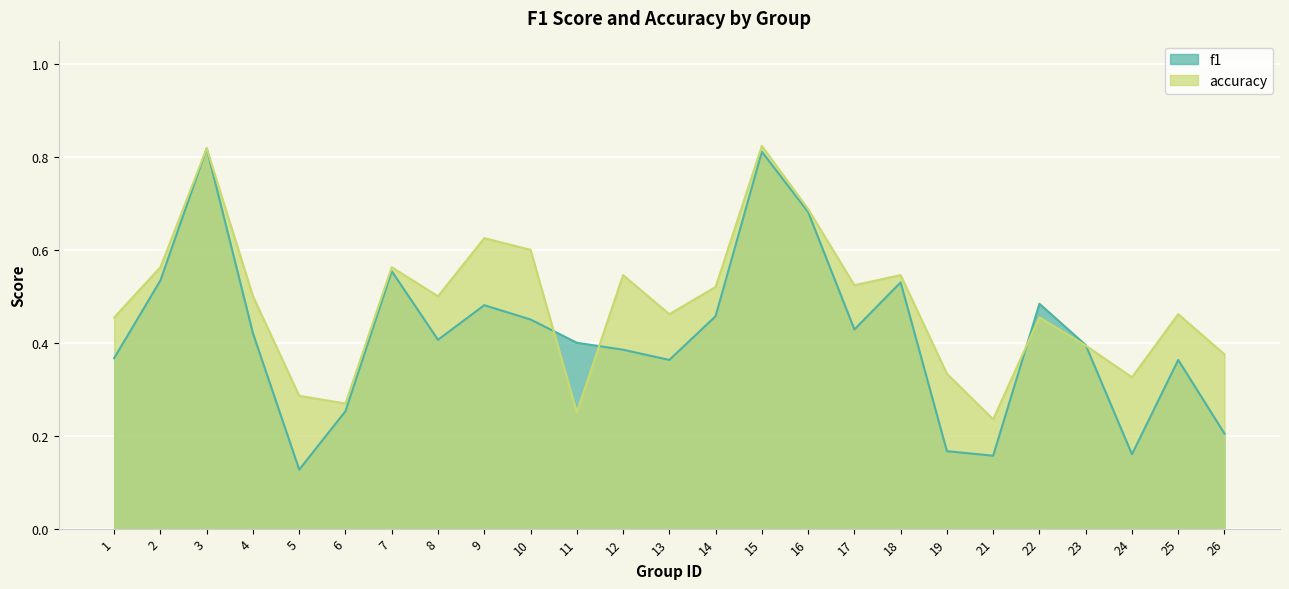

True or false: f1 has more than 0 interior local peaks.

True